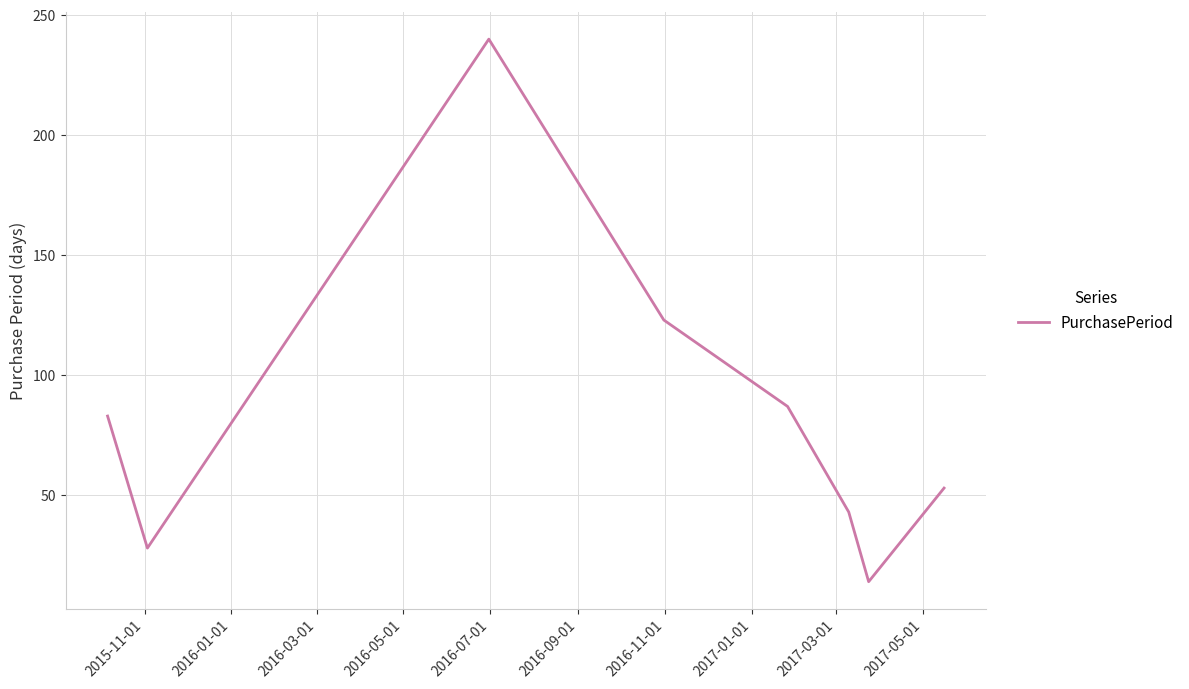

Reading left to right, what are all the values shown in this chart?

83	28	240	123	87	43	14	53